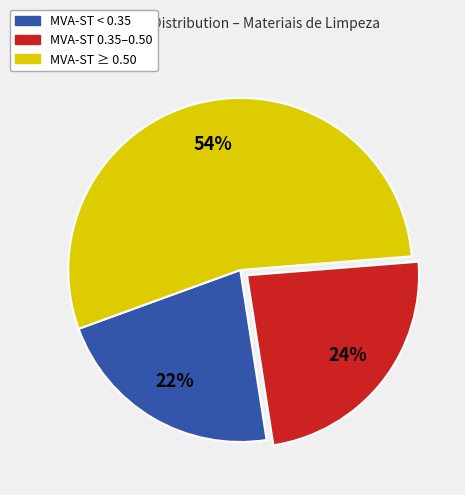

Is there a majority slice in this chart?

Yes